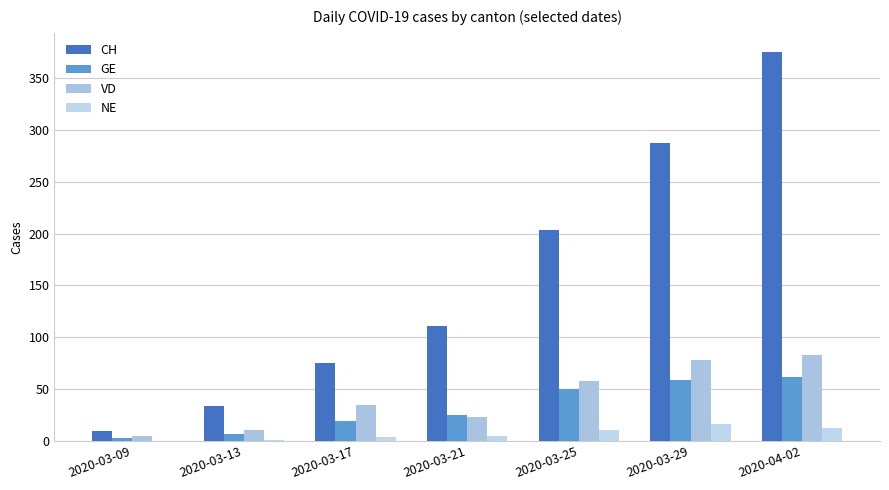

At which label is GE closest to 32?

2020-03-21